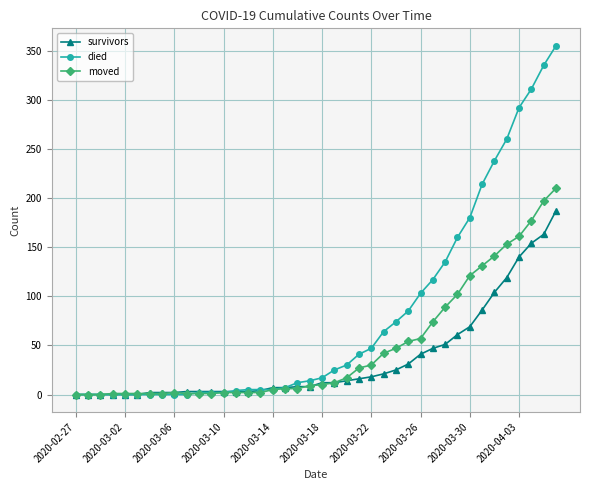

What is the maximum value shown in the chart?

355